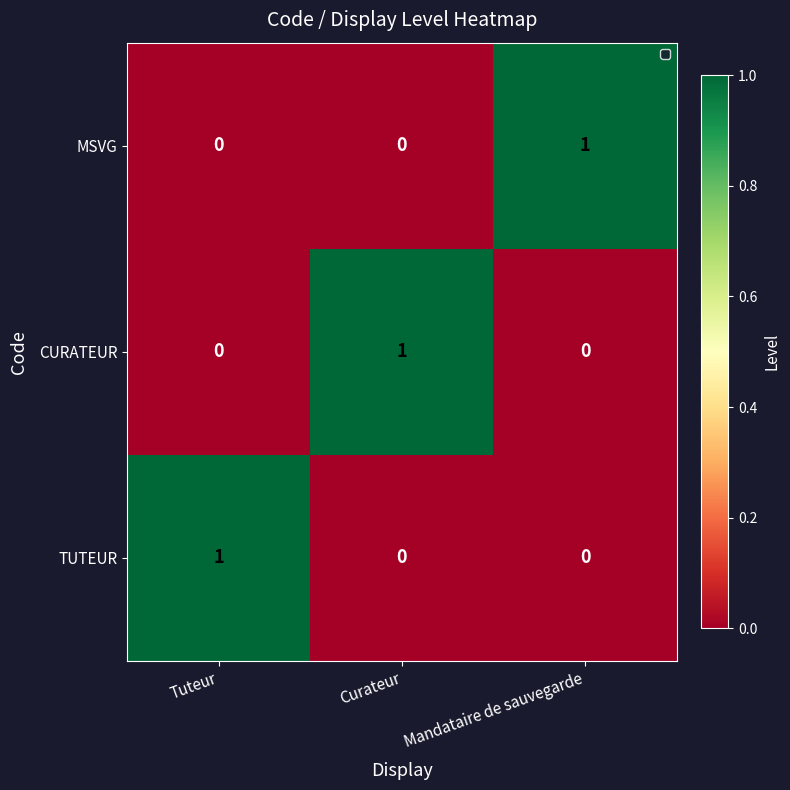

Reading left to right, transcribe all the data shown in this chart.

MSVG: 0	0	1
CURATEUR: 0	1	0
TUTEUR: 1	0	0